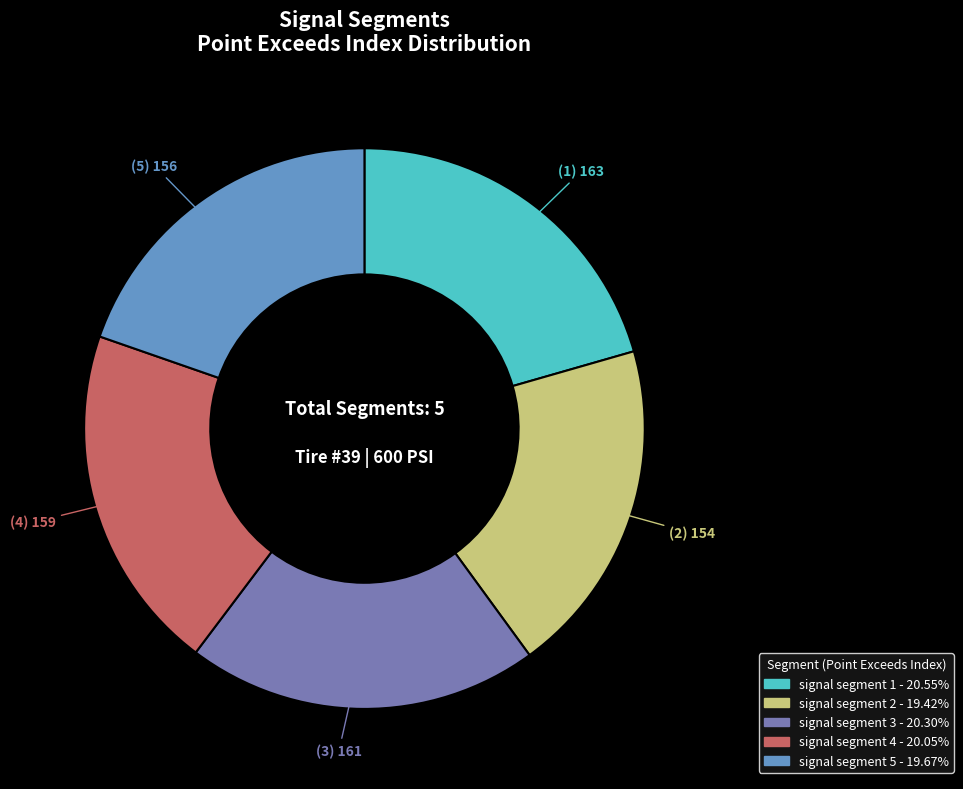

Is signal segment 5 - 19.67% the majority of the pie?

No